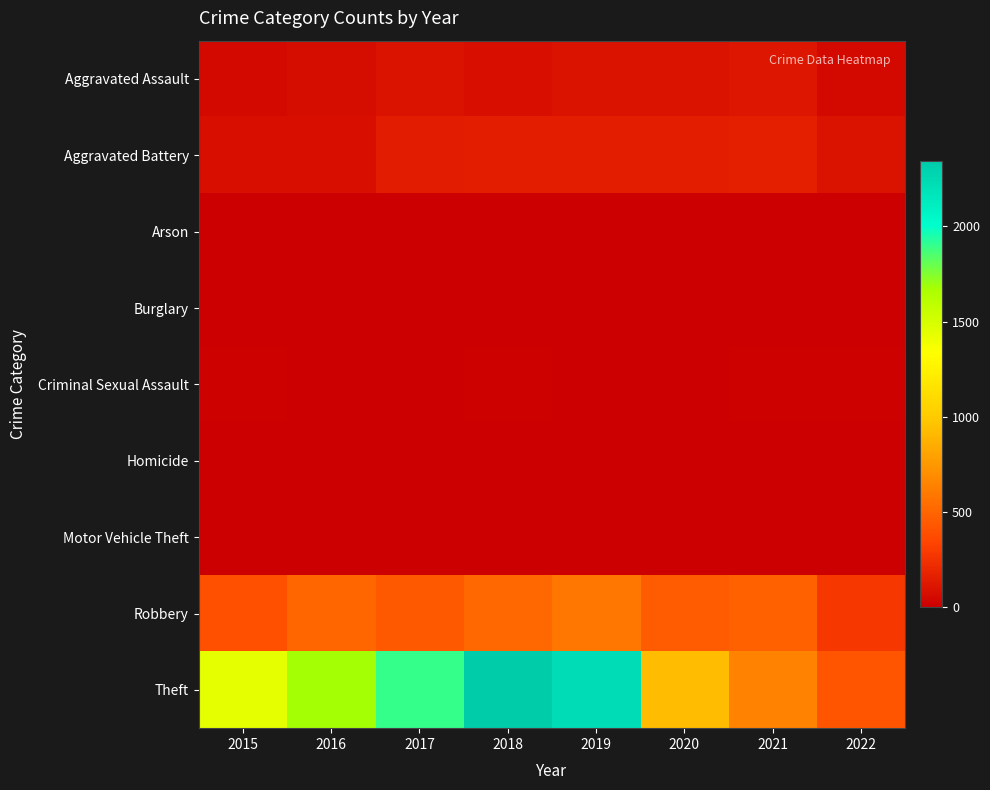

Reading right to left, extract all data points from this chart.

Aggravated Assault: 2022=52	2021=110	2020=94	2019=98	2018=77	2017=95	2016=71	2015=46
Aggravated Battery: 2022=98	2021=163	2020=150	2019=148	2018=152	2017=142	2016=82	2015=82
Arson: 2022=3	2021=2	2020=1	2019=1	2018=1	2017=0	2016=0	2015=3
Burglary: 2022=0	2021=1	2020=0	2019=1	2018=0	2017=2	2016=0	2015=0
Criminal Sexual Assault: 2022=12	2021=15	2020=3	2019=8	2018=11	2017=8	2016=8	2015=12
Homicide: 2022=2	2021=4	2020=2	2019=2	2018=1	2017=1	2016=1	2015=0
Motor Vehicle Theft: 2022=2	2021=2	2020=3	2019=1	2018=1	2017=2	2016=4	2015=1
Robbery: 2022=281	2021=484	2020=450	2019=591	2018=519	2017=446	2016=510	2015=395
Theft: 2022=427	2021=642	2020=930	2019=2230	2018=2341	2017=1896	2016=1676	2015=1429